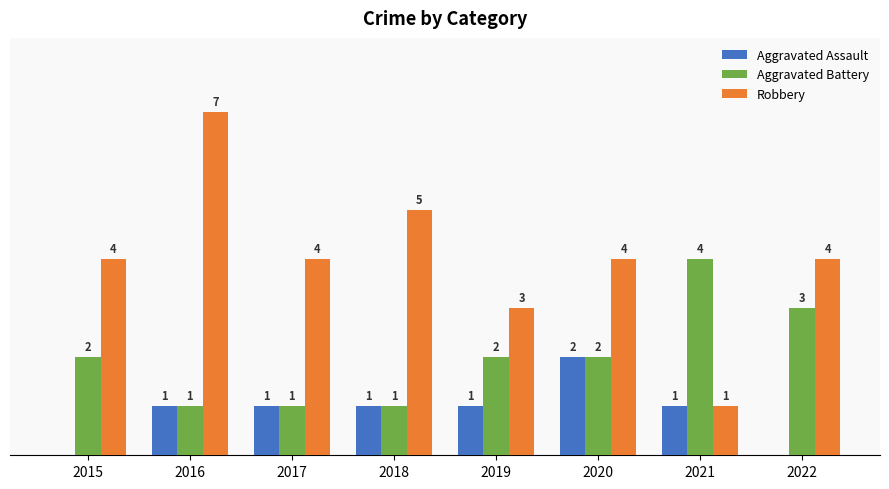

Is the value of Robbery at 2016 greater than the value of Aggravated Assault at 2020?

Yes